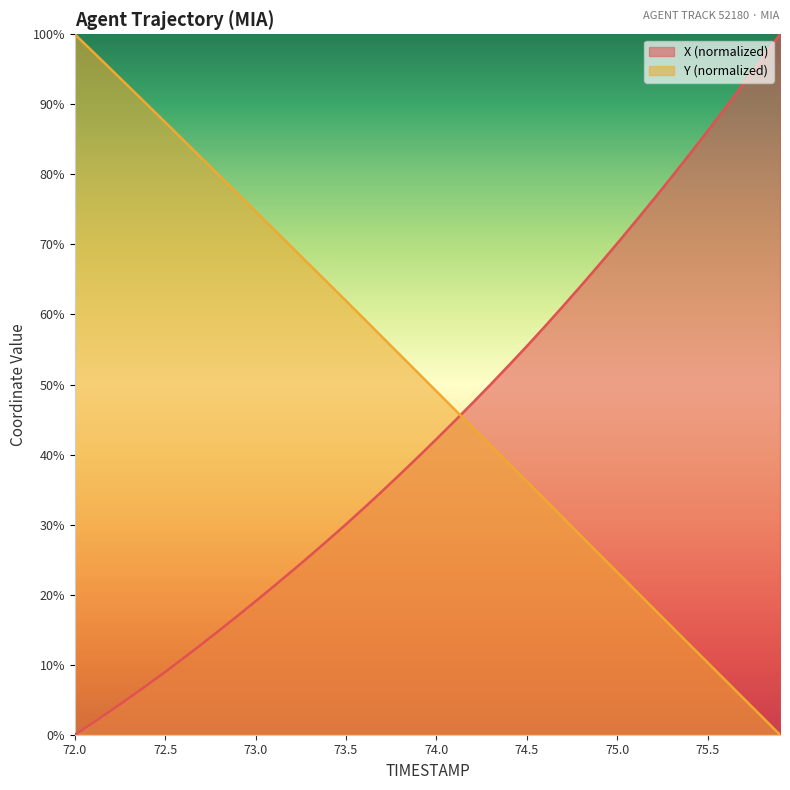

What is the value of the X point at the 32nd from the left?

73.3